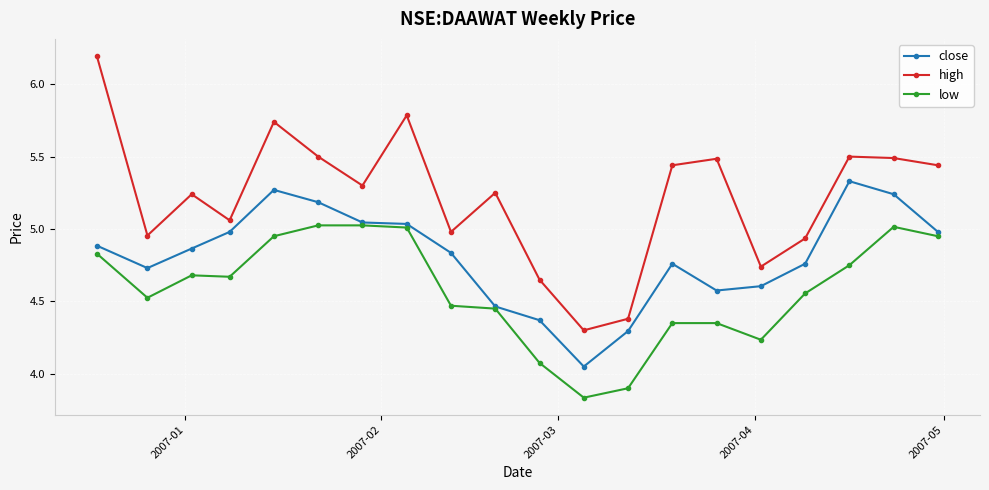

How many distinct data groups are displayed?

3